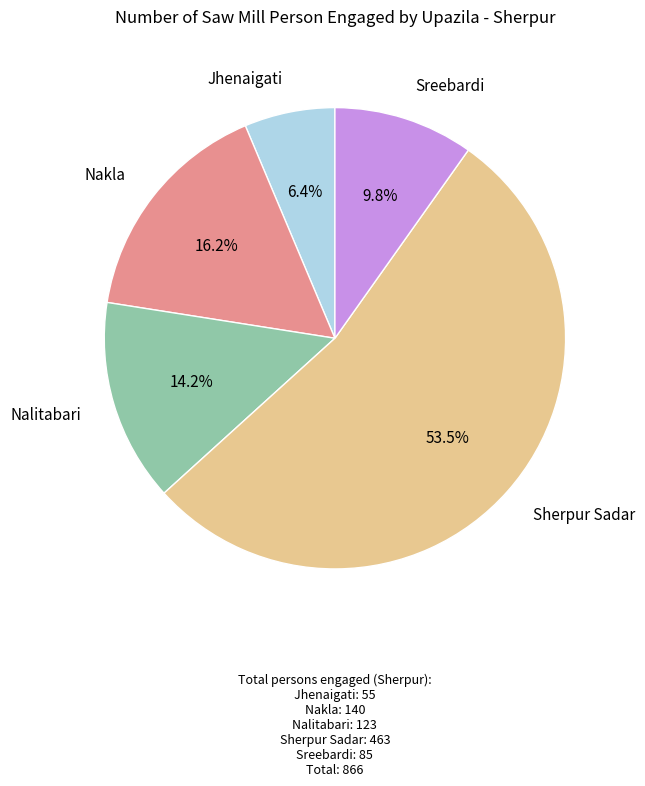

To the nearest percent, what percentage of the pie is Sreebardi?

10%